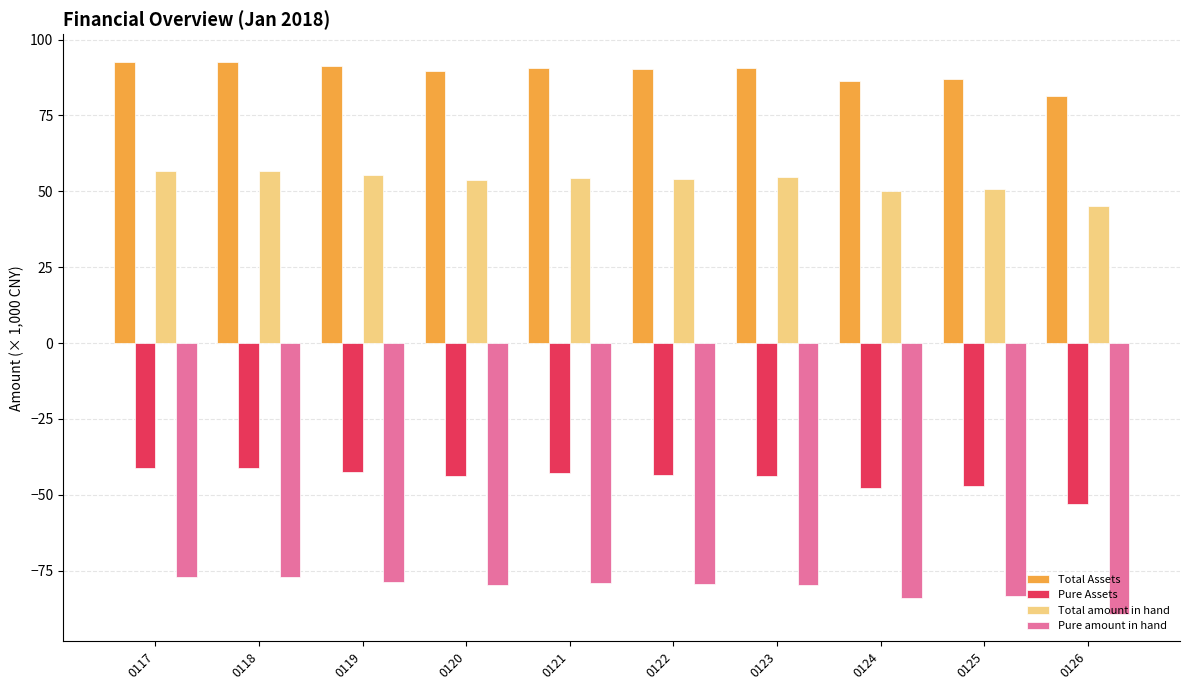

At 0120, list the series in order from smallest to largest.

Pure amount in hand, Pure Assets, Total amount in hand, Total Assets